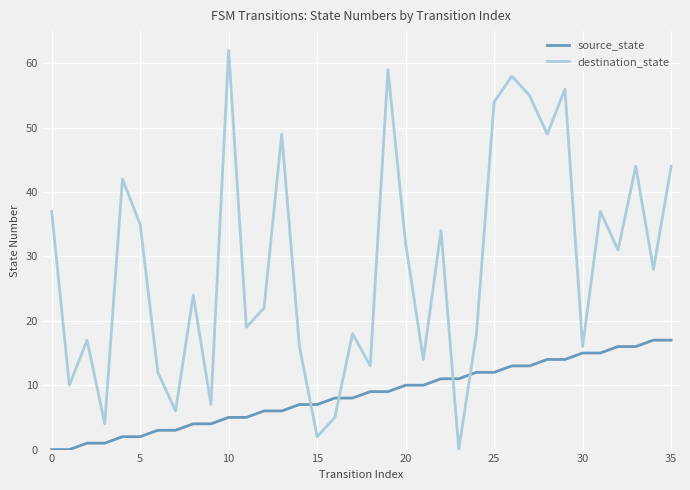

What is the difference between the maximum and minimum values in the source_state series?

17